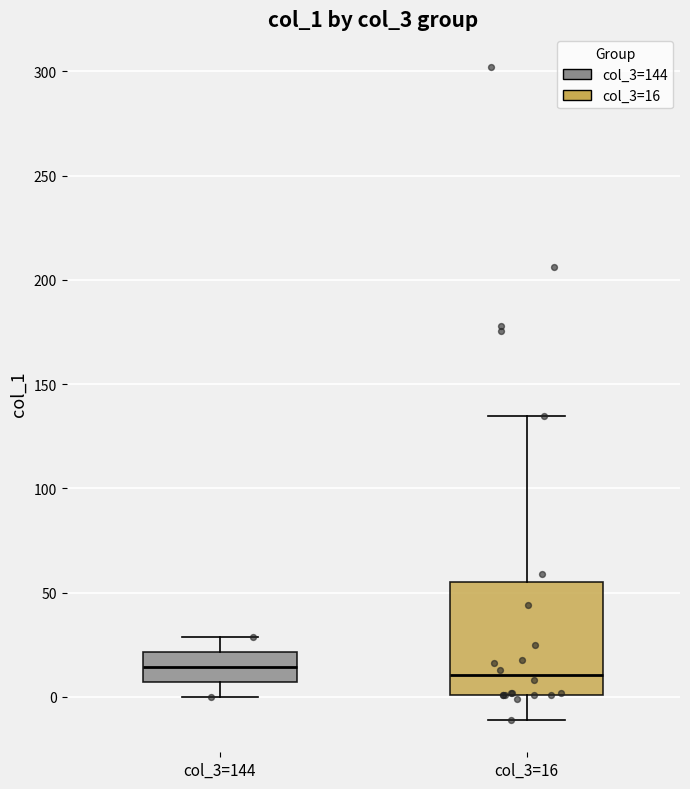

Which box is the tallest, from its lower edge to its upper edge?

col_3=16